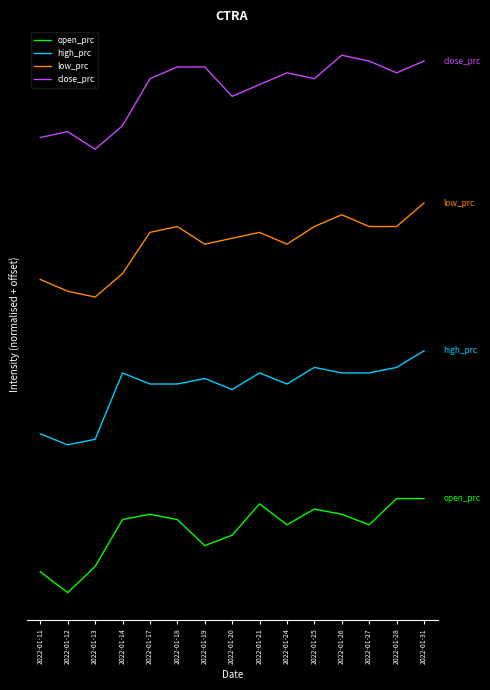

Reading left to right, what are all the values shown in this chart?

open_prc: 2022-01-11=0.2	2022-01-12=0.0	2022-01-13=0.2	2022-01-14=0.5	2022-01-17=0.6	2022-01-18=0.5	2022-01-19=0.3	2022-01-20=0.4	2022-01-21=0.7	2022-01-24=0.5	2022-01-25=0.6	2022-01-26=0.6	2022-01-27=0.5	2022-01-28=0.7	2022-01-31=0.7
high_prc: 2022-01-11=1.2	2022-01-12=1.1	2022-01-13=1.1	2022-01-14=1.6	2022-01-17=1.6	2022-01-18=1.6	2022-01-19=1.6	2022-01-20=1.5	2022-01-21=1.6	2022-01-24=1.6	2022-01-25=1.7	2022-01-26=1.6	2022-01-27=1.6	2022-01-28=1.7	2022-01-31=1.8
low_prc: 2022-01-11=2.3	2022-01-12=2.2	2022-01-13=2.2	2022-01-14=2.4	2022-01-17=2.7	2022-01-18=2.7	2022-01-19=2.6	2022-01-20=2.6	2022-01-21=2.7	2022-01-24=2.6	2022-01-25=2.7	2022-01-26=2.8	2022-01-27=2.7	2022-01-28=2.7	2022-01-31=2.9
close_prc: 2022-01-11=3.4	2022-01-12=3.4	2022-01-13=3.3	2022-01-14=3.5	2022-01-17=3.8	2022-01-18=3.9	2022-01-19=3.9	2022-01-20=3.7	2022-01-21=3.8	2022-01-24=3.9	2022-01-25=3.8	2022-01-26=4.0	2022-01-27=4.0	2022-01-28=3.9	2022-01-31=4.0